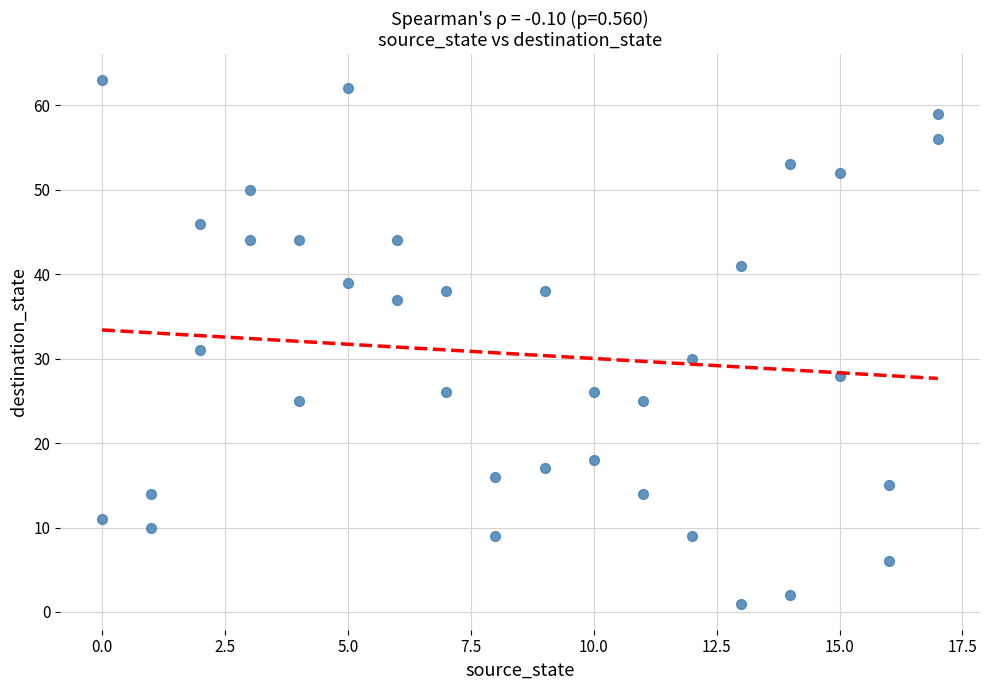

What Y value in the scatter plot is closest to 32?

31